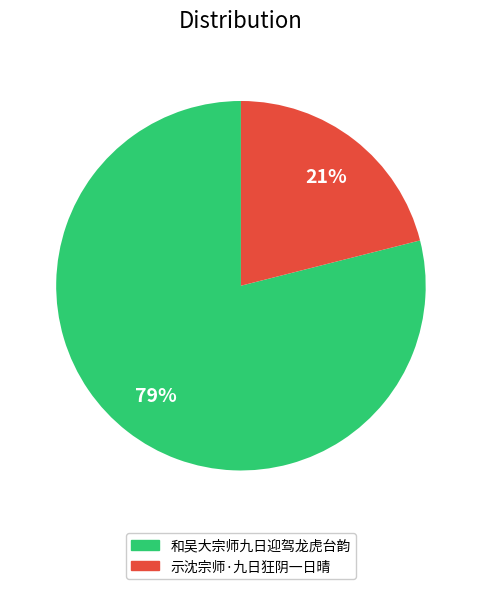

True or false: 示沈宗师·九日狂阴一日晴 accounts for 21% of the total.

True